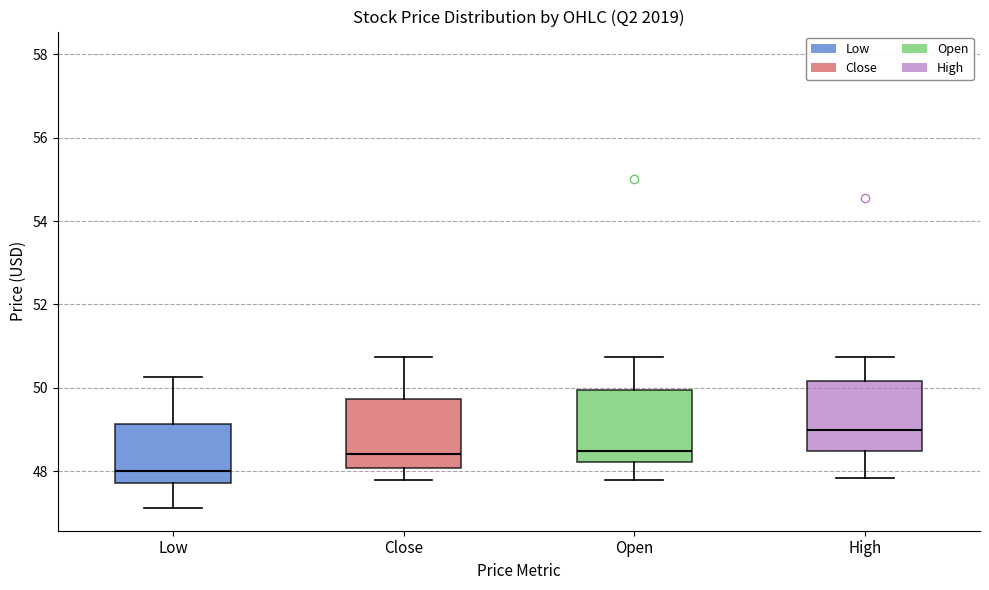

Reading left to right, read every box against the y-axis: the position of its median line, the range the box covers, and the ends of its whiskers. The values are not printed on the chart, so give them approximately, as read against the axis.

Low: median 48.0, box 47.8 to 49.2, whiskers 47.2 to 50.2
Close: median 48.4, box 48.0 to 49.8, whiskers 47.8 to 50.8
Open: median 48.4, box 48.2 to 50.0, whiskers 47.8 to 50.8
High: median 49.0, box 48.4 to 50.2, whiskers 47.8 to 50.8